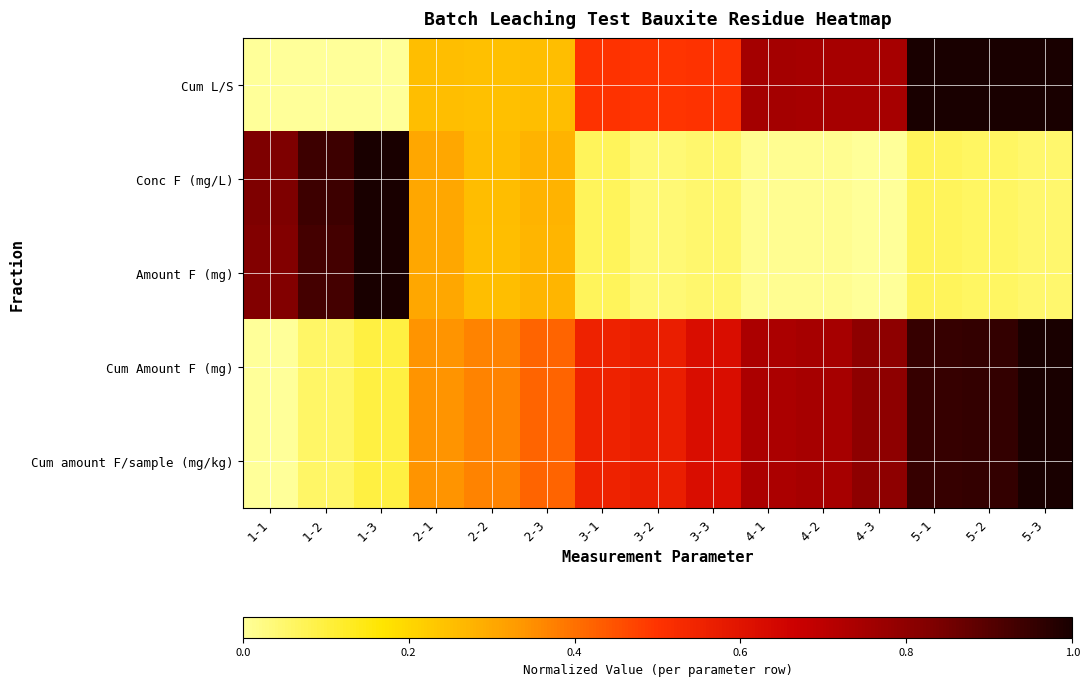

Reading right to left, transcribe all the data shown in this chart.

Cum L/S: 5-3=1.0	5-2=1.0	5-1=1.0	4-3=0.7	4-2=0.7	4-1=0.8	3-3=0.5	3-2=0.5	3-1=0.5	2-3=0.3	2-2=0.2	2-1=0.3	1-3=0.0	1-2=0.0	1-1=0.0
Conc F (mg/L): 5-3=0.0	5-2=0.1	5-1=0.1	4-3=0.0	4-2=0.0	4-1=0.0	3-3=0.0	3-2=0.0	3-1=0.1	2-3=0.3	2-2=0.3	2-1=0.3	1-3=1.0	1-2=0.9	1-1=0.8
Amount F (mg): 5-3=0.0	5-2=0.1	5-1=0.1	4-3=0.0	4-2=0.0	4-1=0.0	3-3=0.0	3-2=0.0	3-1=0.1	2-3=0.3	2-2=0.3	2-1=0.3	1-3=1.0	1-2=0.9	1-1=0.8
Cum Amount F (mg): 5-3=1.0	5-2=1.0	5-1=0.9	4-3=0.8	4-2=0.7	4-1=0.7	3-3=0.6	3-2=0.6	3-1=0.6	2-3=0.4	2-2=0.4	2-1=0.3	1-3=0.1	1-2=0.1	1-1=0.0
Cum amount F/sample (mg/kg): 5-3=1.0	5-2=1.0	5-1=0.9	4-3=0.8	4-2=0.7	4-1=0.7	3-3=0.6	3-2=0.6	3-1=0.6	2-3=0.4	2-2=0.4	2-1=0.3	1-3=0.1	1-2=0.1	1-1=0.0